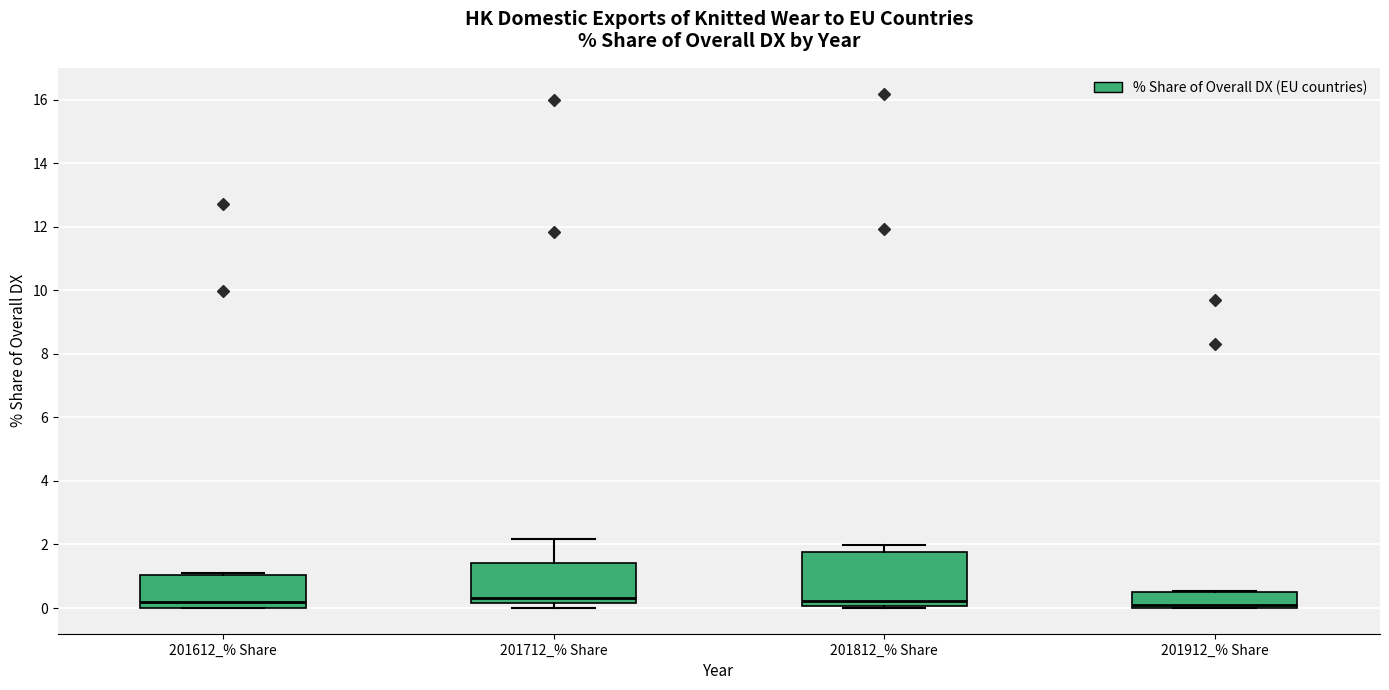

Reading left to right, read every box against the y-axis: the position of its median line, the range the box covers, and the ends of its whiskers. The values are not printed on the chart, so give them approximately, as read against the axis.

201612_% Share: median 0.2, box 0.0 to 1.0, whiskers 0.0 to 1.2
201712_% Share: median 0.4, box 0.2 to 1.4, whiskers 0.0 to 2.2
201812_% Share: median 0.2, box 0.0 to 1.8, whiskers 0.0 (just below the box's lower edge) to 2.0
201912_% Share: median 0.0 (just above the box's lower edge), box 0.0 to 0.6, whiskers 0.0 to 0.6